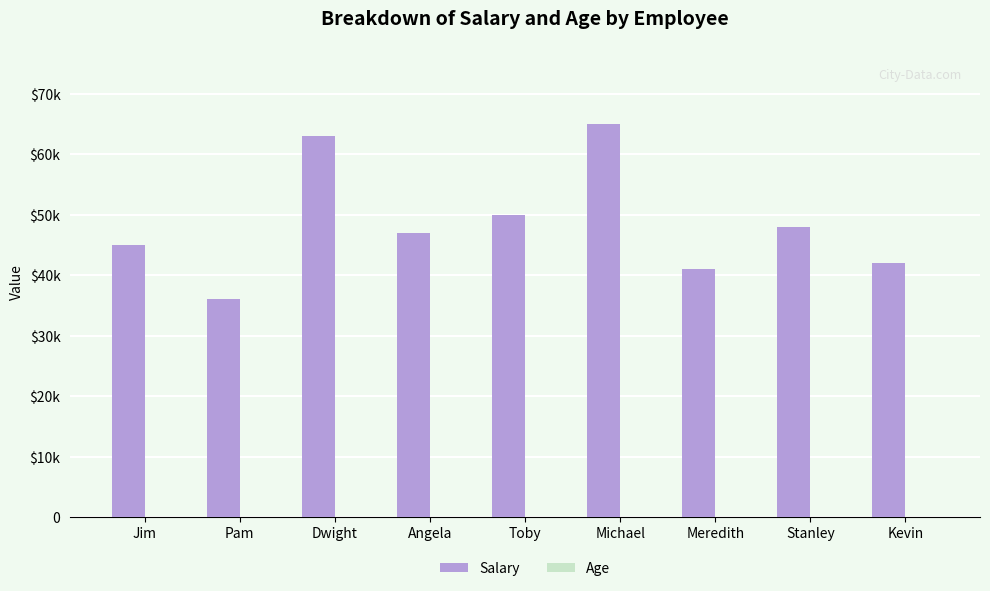

What is the sum of the Age values at Meredith and Jim?

62